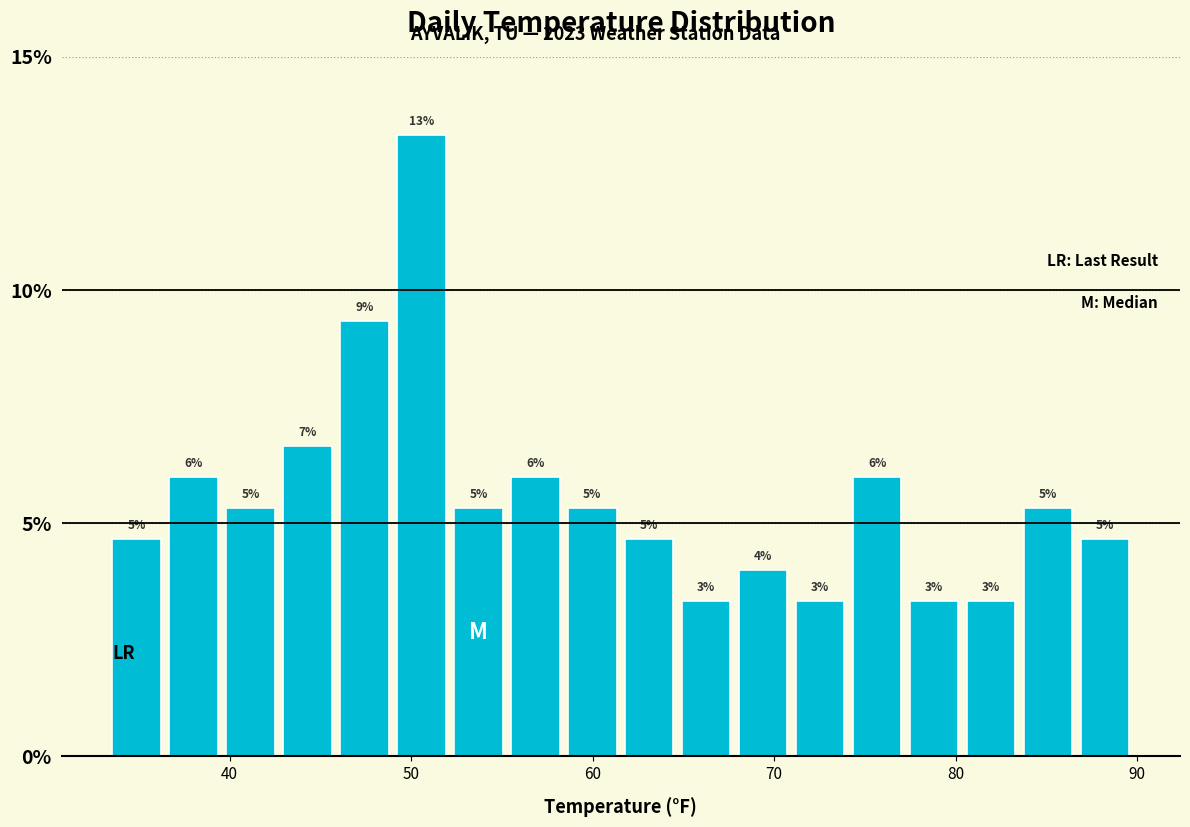

Read against the x-axis, roughly where is the centre of the tallest bar?

51